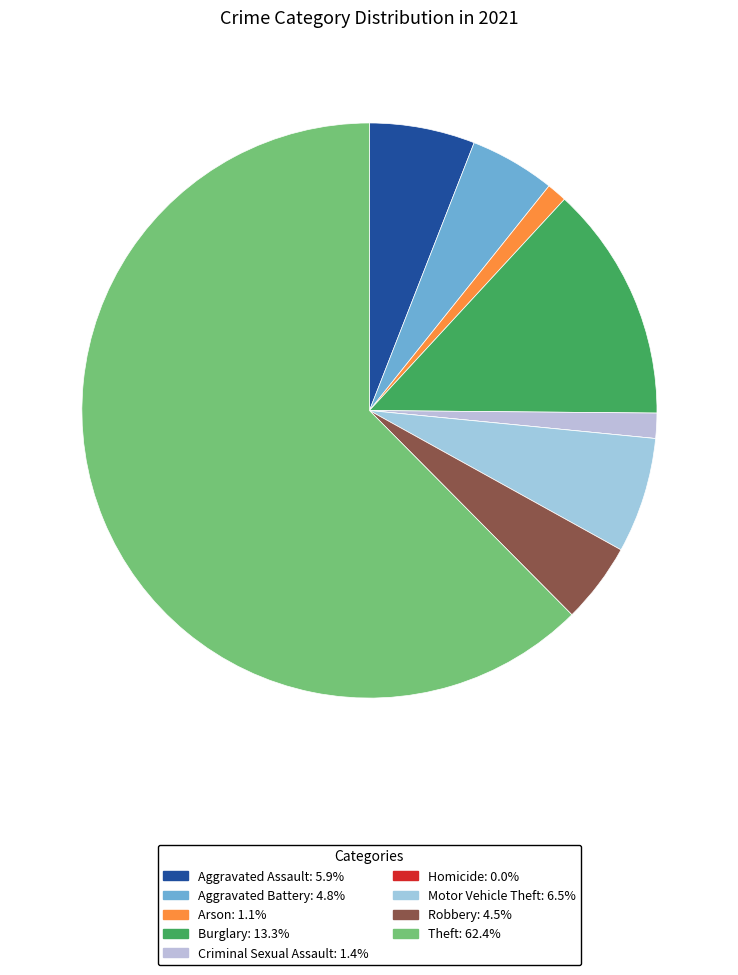

True or false: Motor Vehicle Theft accounts for 6% of the total.

True